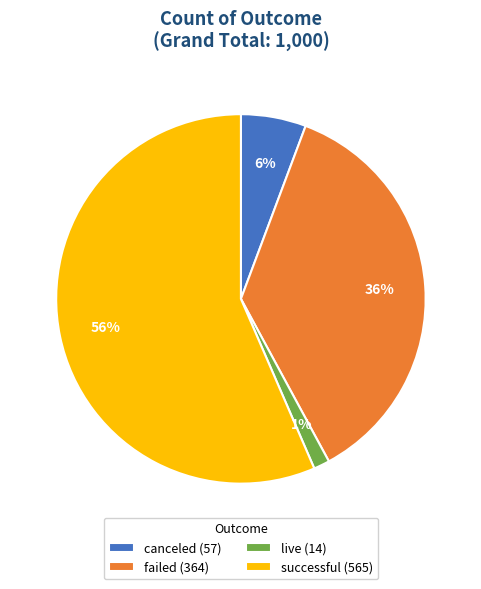

Which slice represents more than half of the pie?

successful